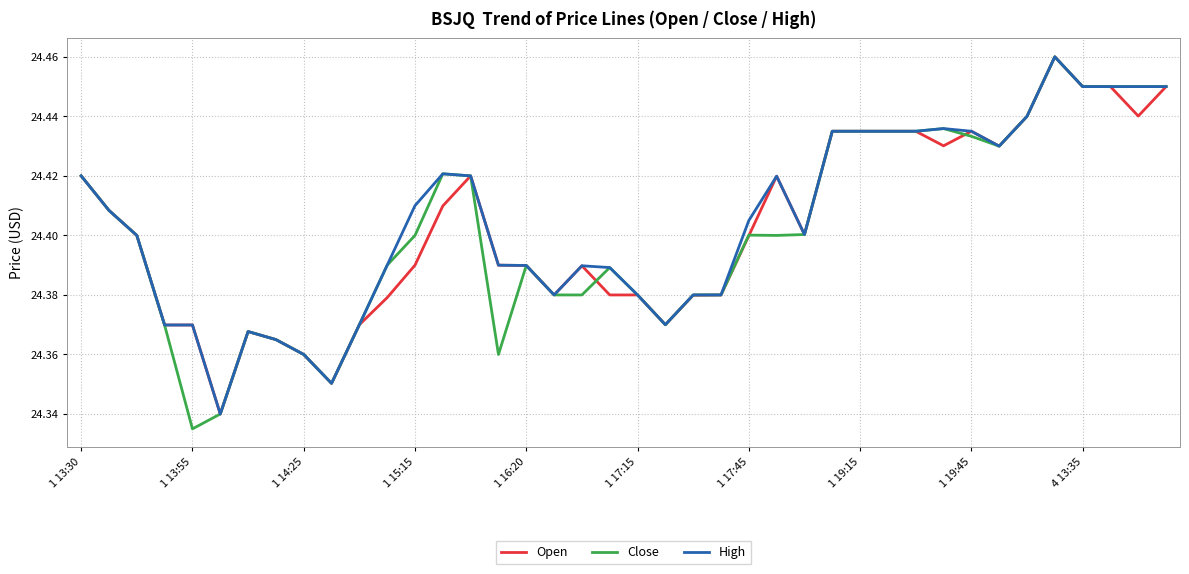

How many lines are shown in the chart?

3